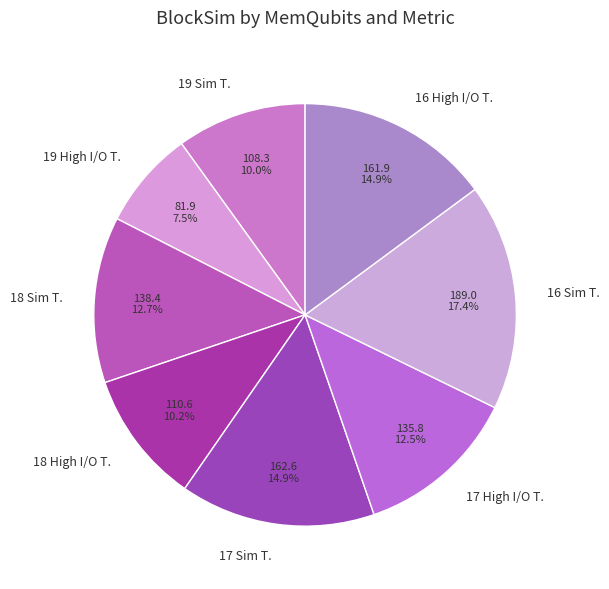

How many segments does this pie chart have?

8